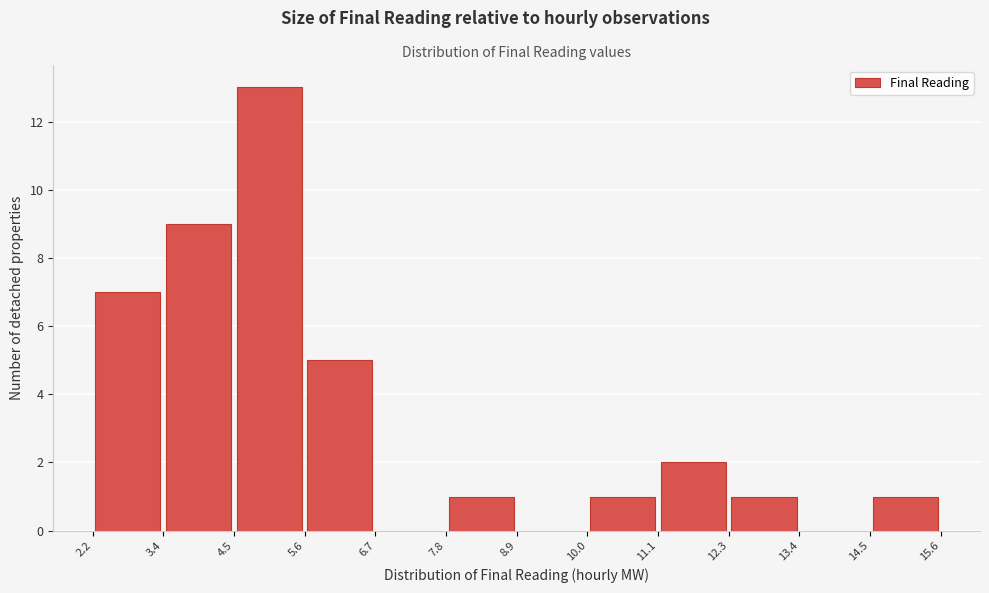

Which range on the x-axis has the tallest bar?

4.5 to 5.6